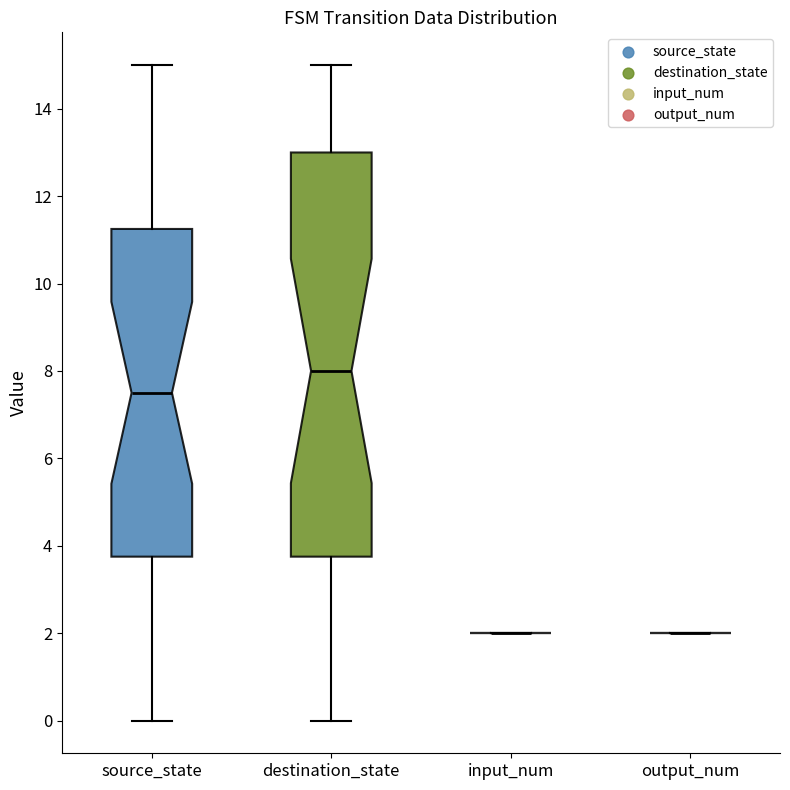

Reading left to right, transcribe this box plot: for each box, give where its median line is, the range the box spans, and where its two whiskers end, as read against the y-axis. The values are not printed on the chart, so give them approximately, as read against the axis.

source_state: median 7.6, box 3.8 to 11.2, whiskers 0.0 to 15.0
destination_state: median 8.0, box 3.8 to 13.0, whiskers 0.0 to 15.0
input_num: box collapsed to a line at 2.0, whiskers 2.0 to 2.0
output_num: box collapsed to a line at 2.0, whiskers 2.0 to 2.0